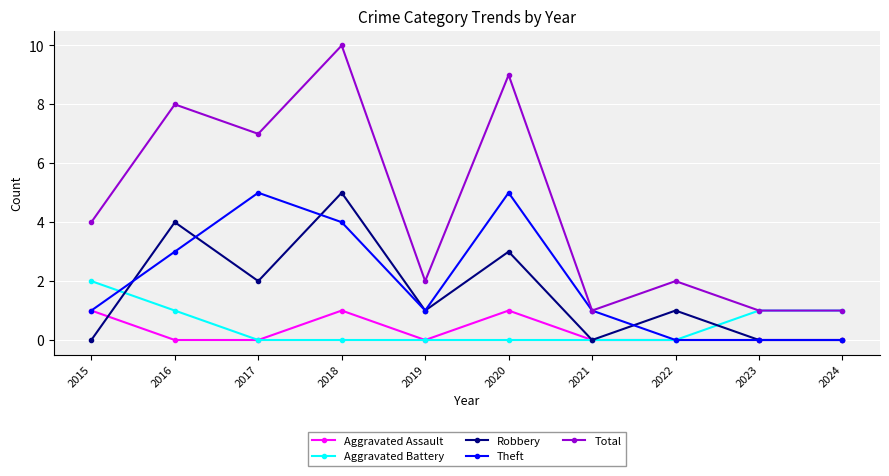

Reading left to right, what are all the values shown in this chart?

Aggravated Assault: 1	0	0	1	0	1	0	0	0	0
Aggravated Battery: 2	1	0	0	0	0	0	0	1	1
Robbery: 0	4	2	5	1	3	0	1	0	0
Theft: 1	3	5	4	1	5	1	0	0	0
Total: 4	8	7	10	2	9	1	2	1	1